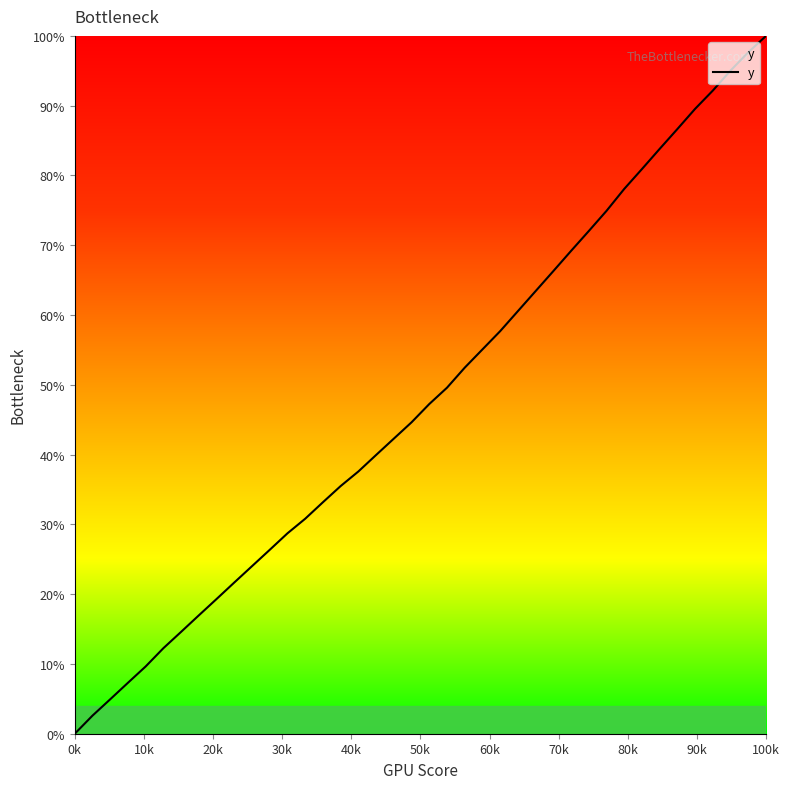

What is the greatest value displayed?

100.0